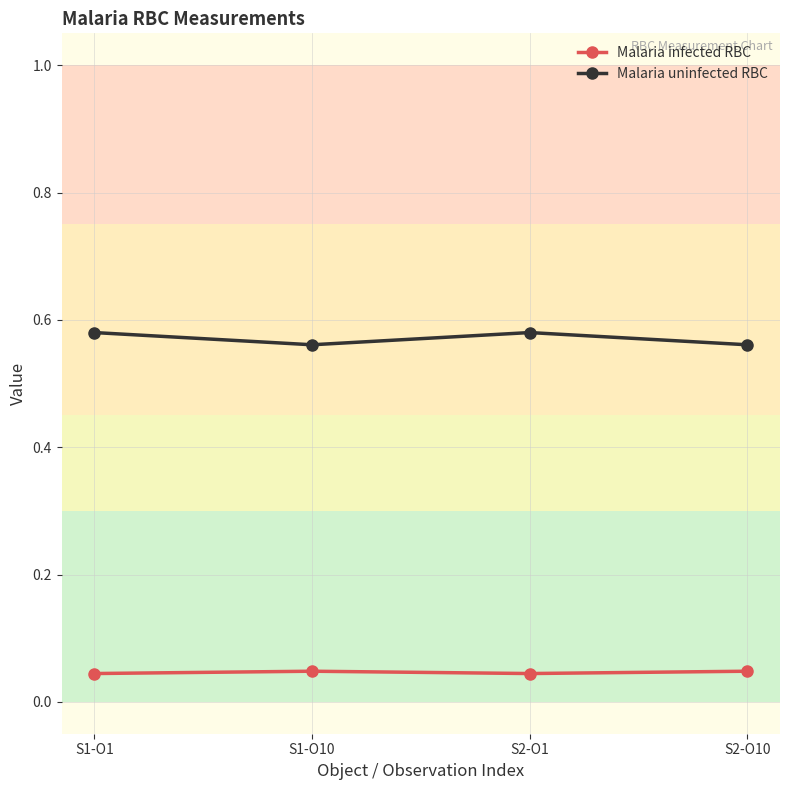

Is it true that Malaria uninfected RBC equals 0.3 at S1-O10?

False